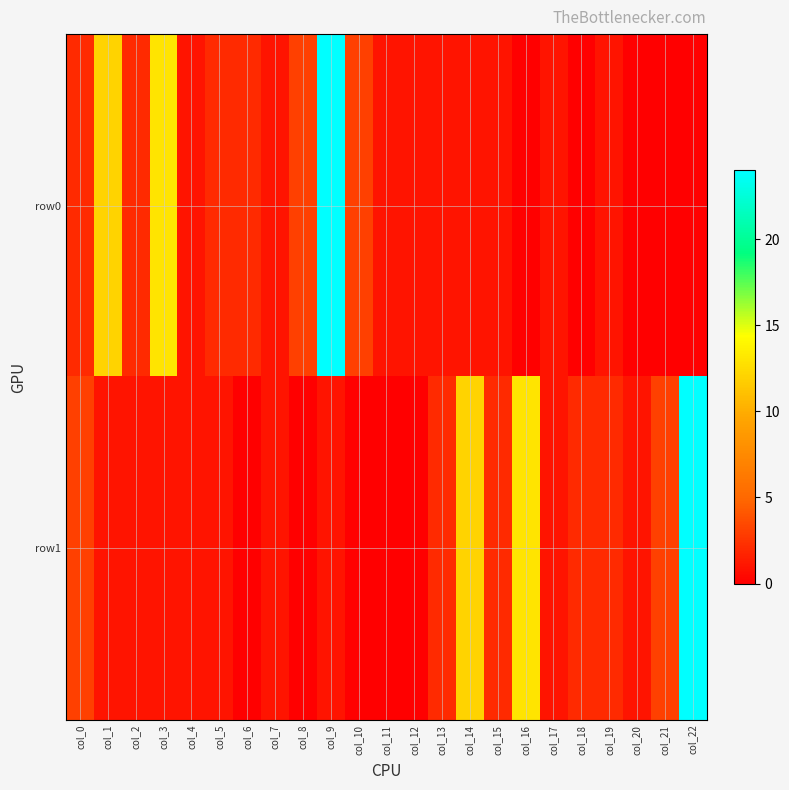

Between col_0 and col_3, which series saw the biggest shift?

row0